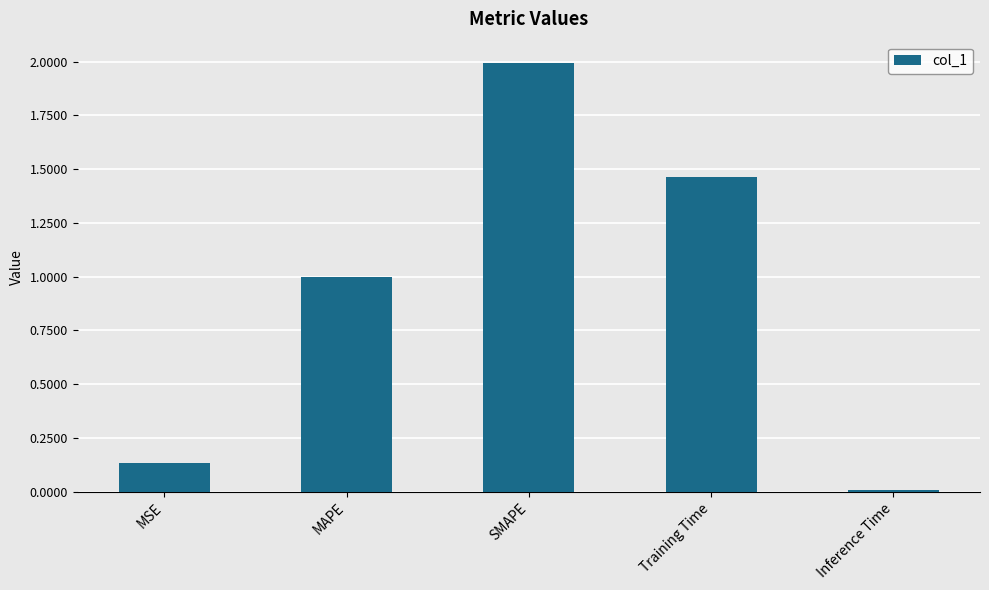

What is the change in value from MAPE to SMAPE?

+1.0